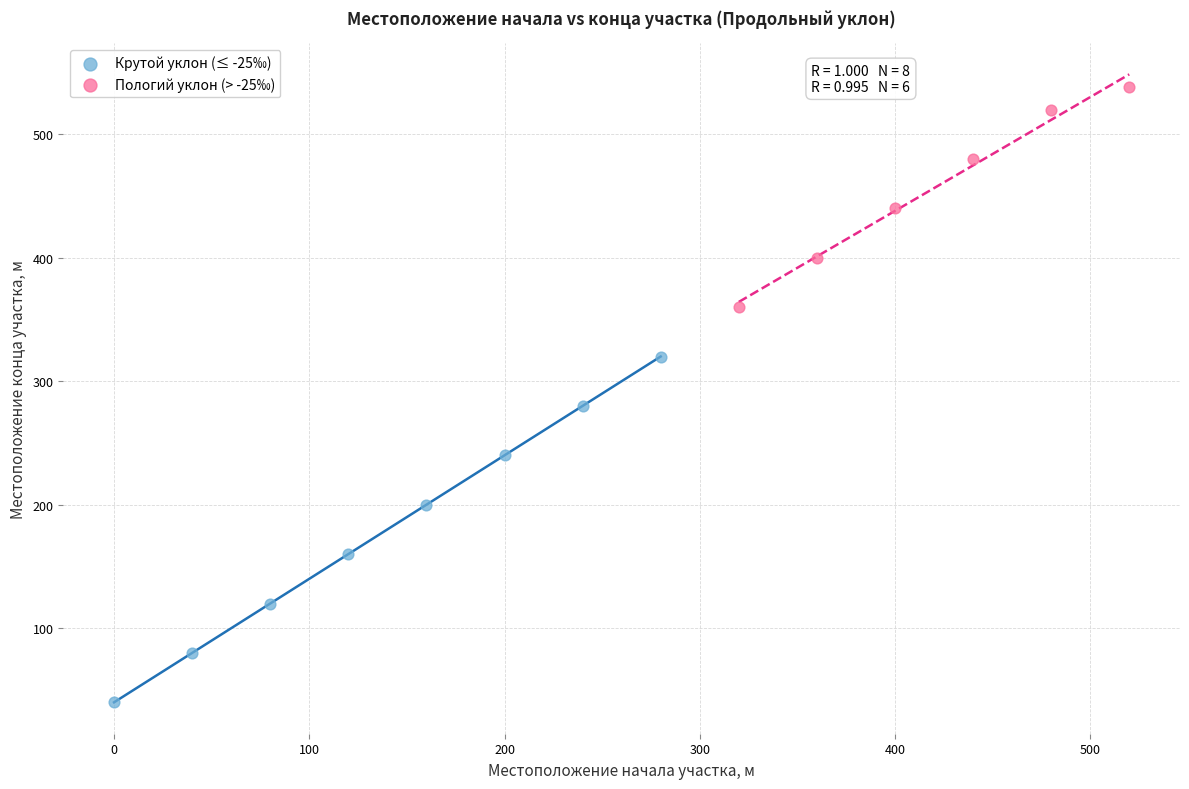

Which series reaches the maximum Y coordinate?

Пологий уклон (> -25‰)